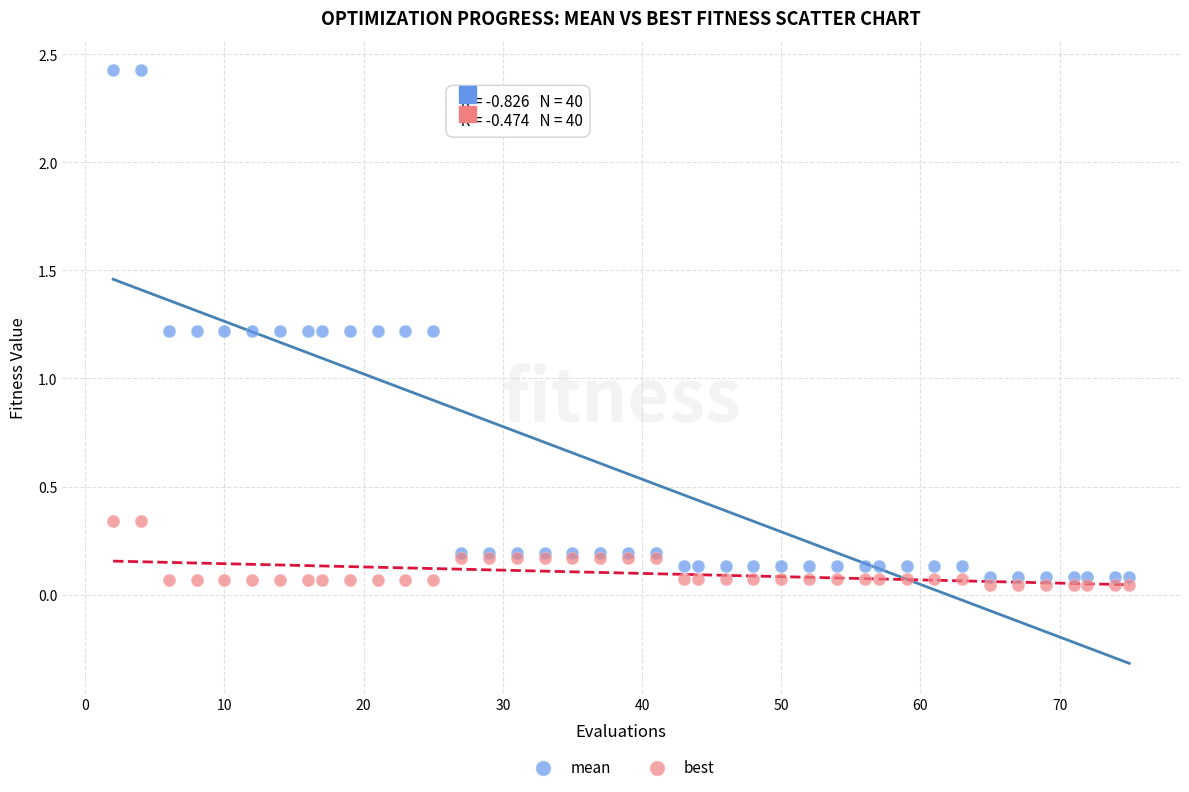

Which series reaches the minimum Y coordinate?

best